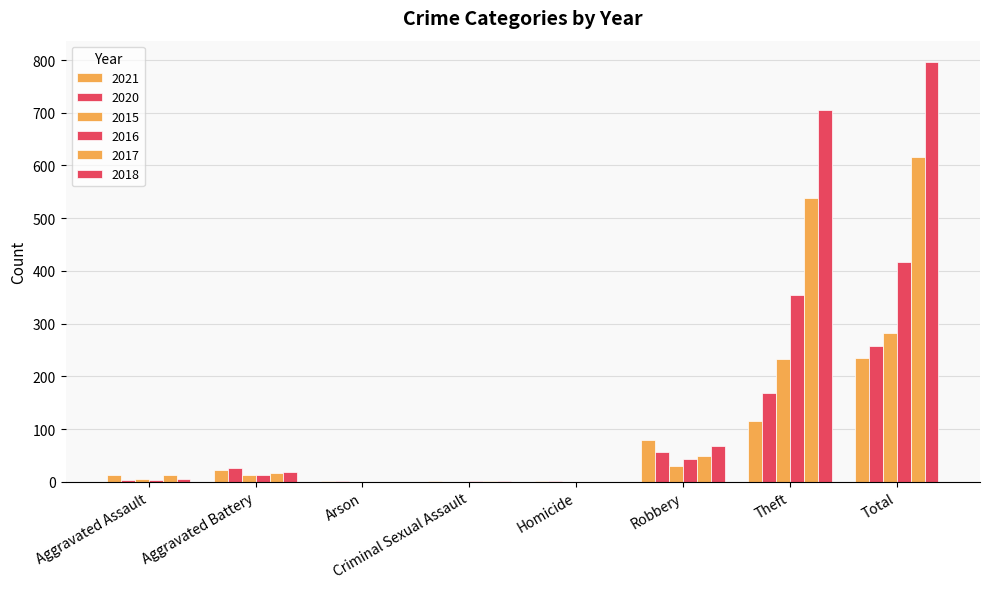

Are the bars horizontal?

No